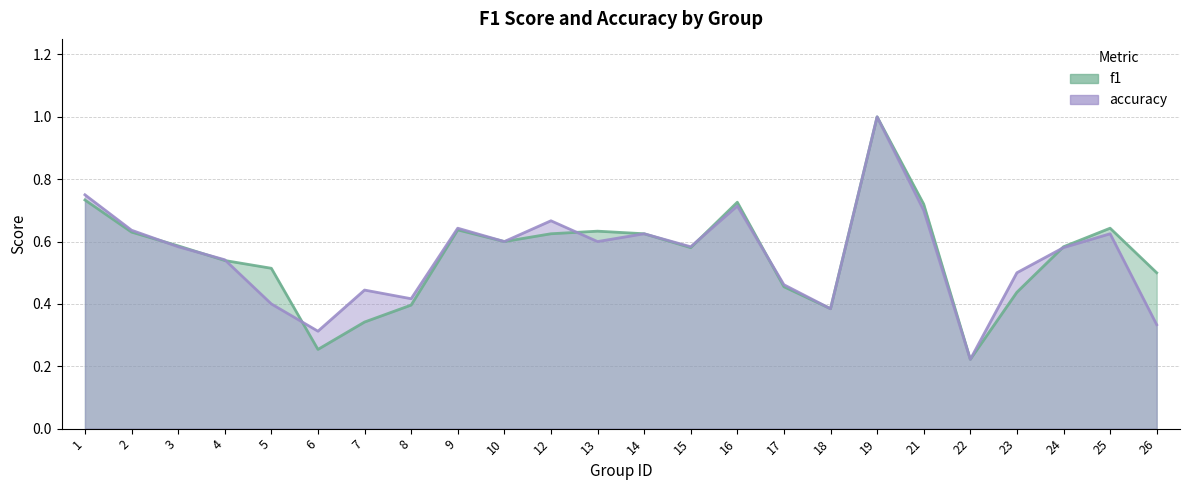

The accuracy series shows 1.0 at 15. True or false?

False